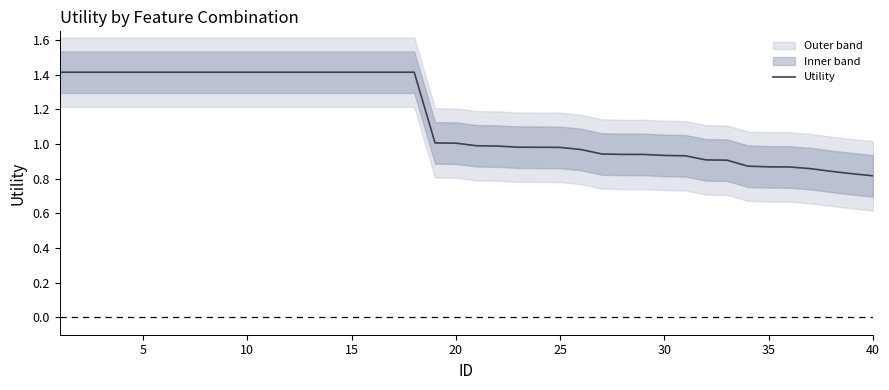

What is the average value?

1.1